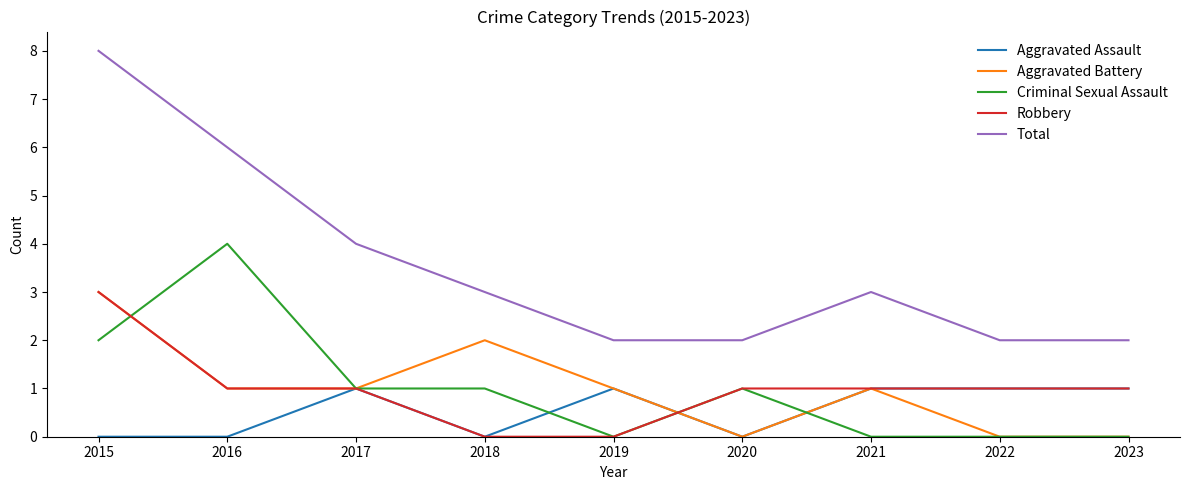

True or false: Robbery and Total cross at least once.

False